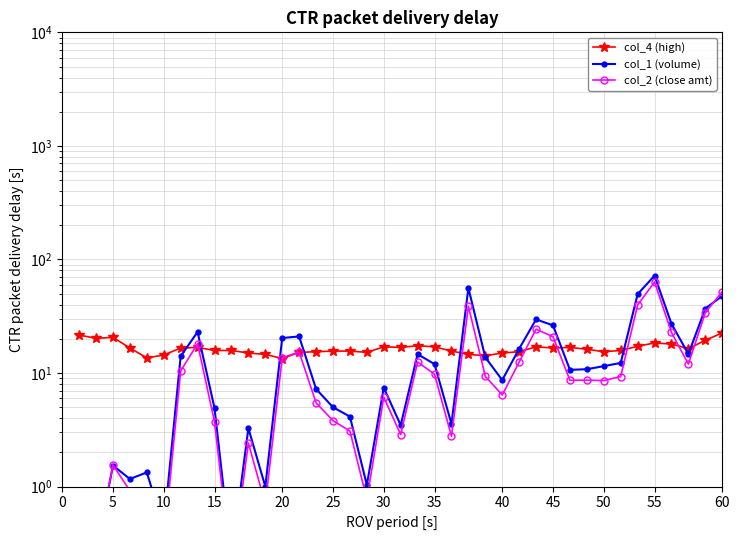

The col_4 (high) series shows 27.1 at 35. True or false?

False